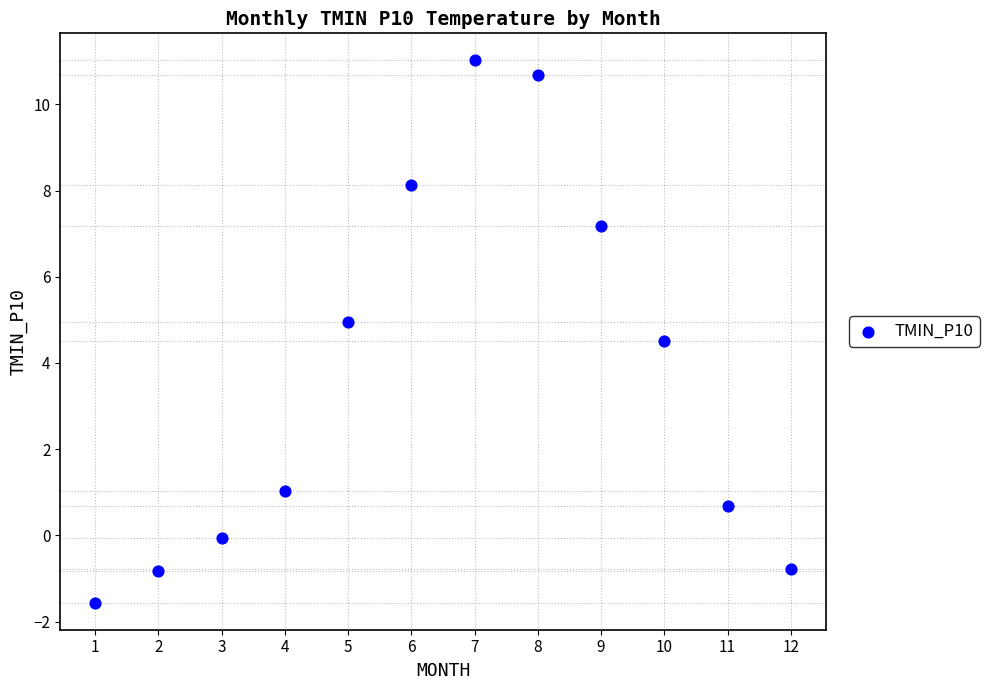

What is the average Y value?

3.7